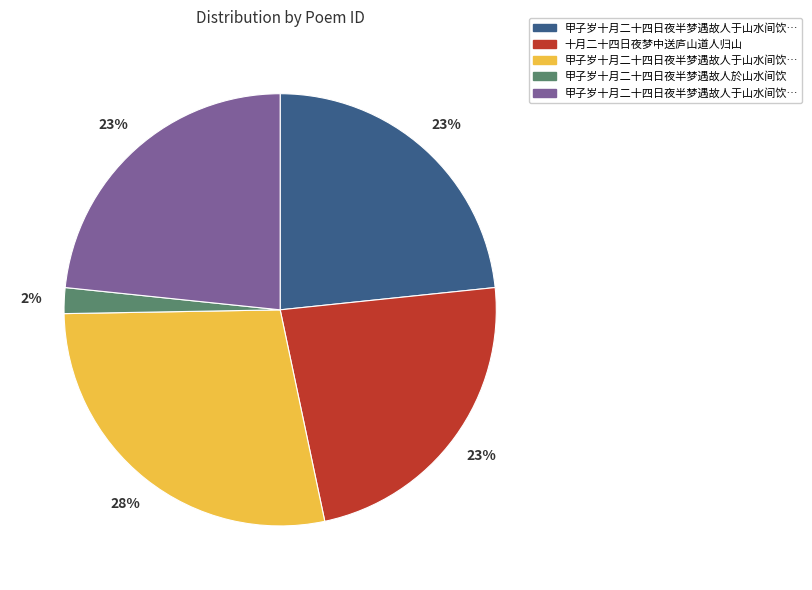

Count the number of slices in the pie.

5